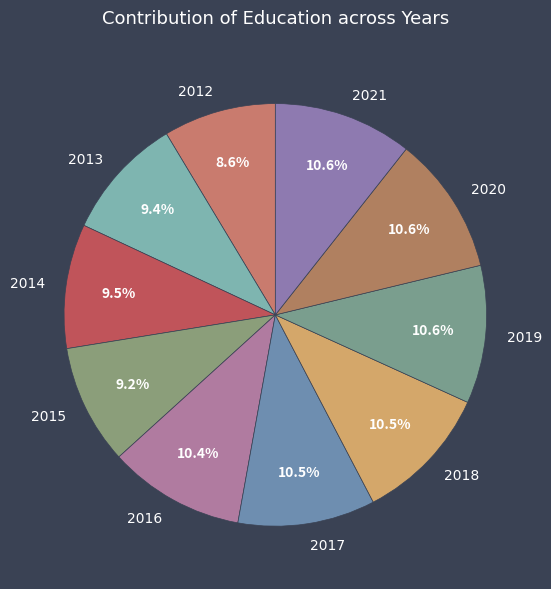

How many slices are in this pie chart?

10